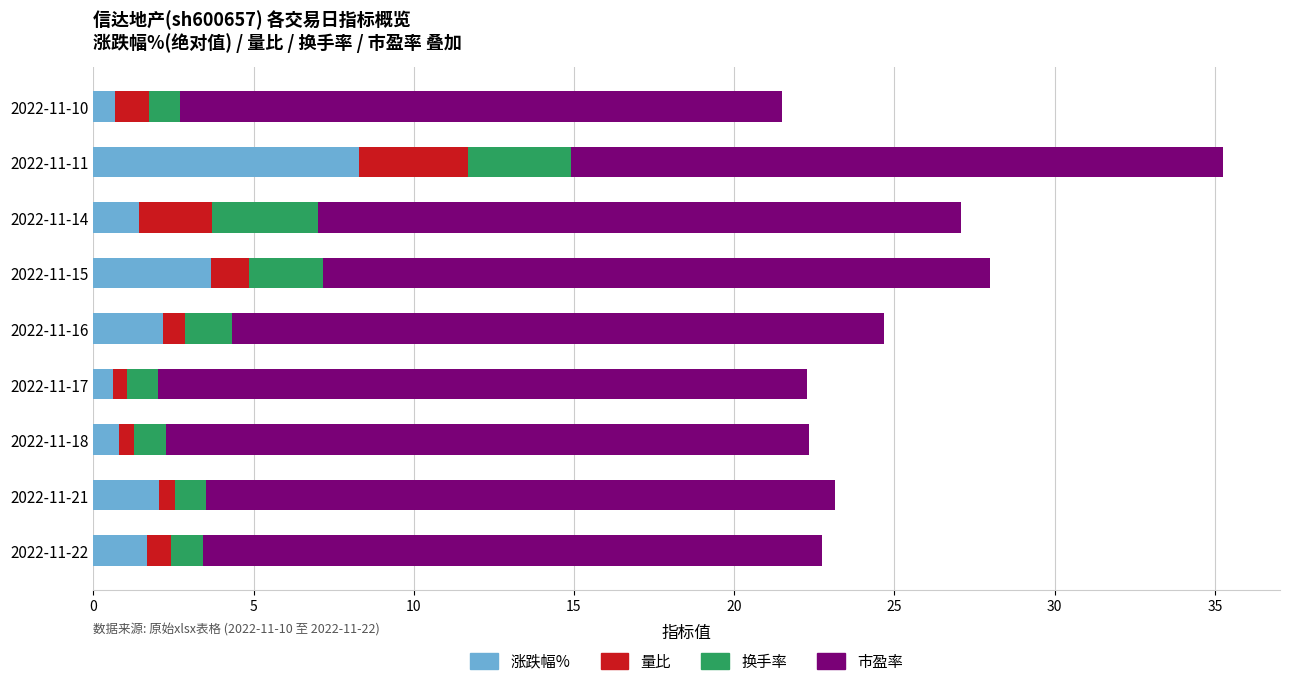

What is the average value of the 涨跌幅% series?

2.4